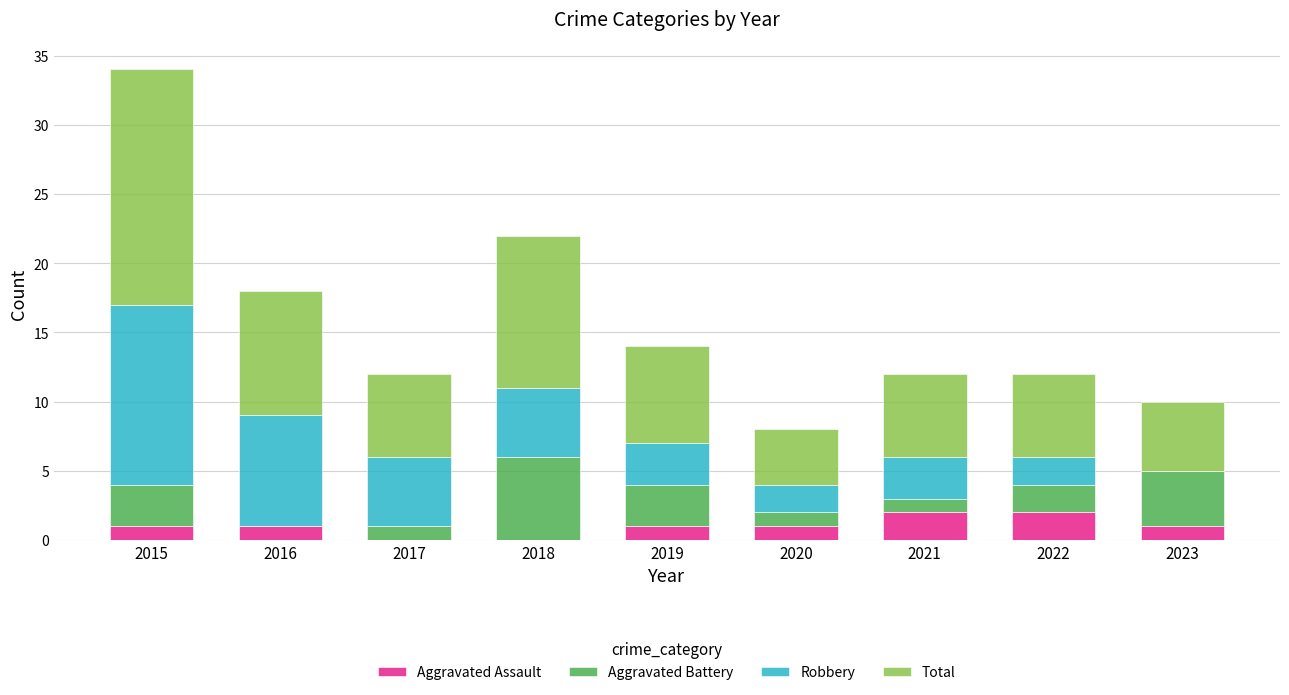

What is the sum of all Aggravated Assault values?

9